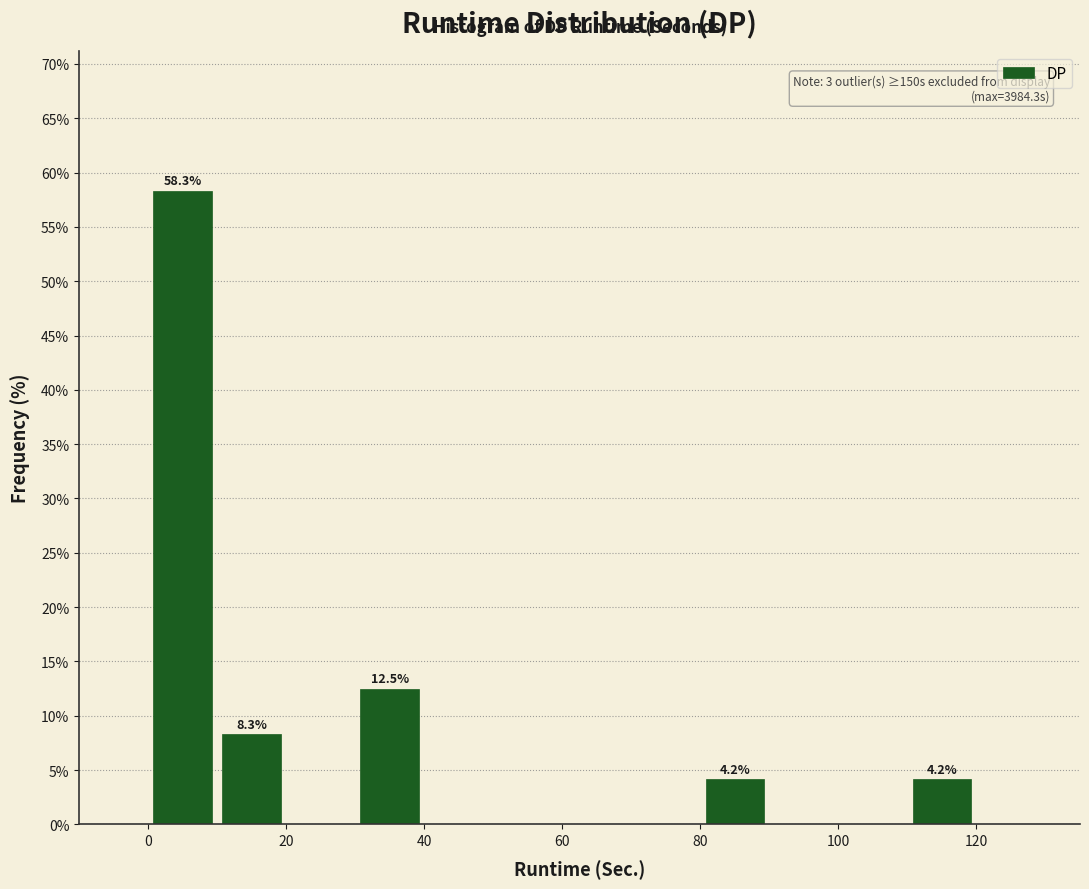

Which range on the x-axis has the tallest bar?

0 to 10